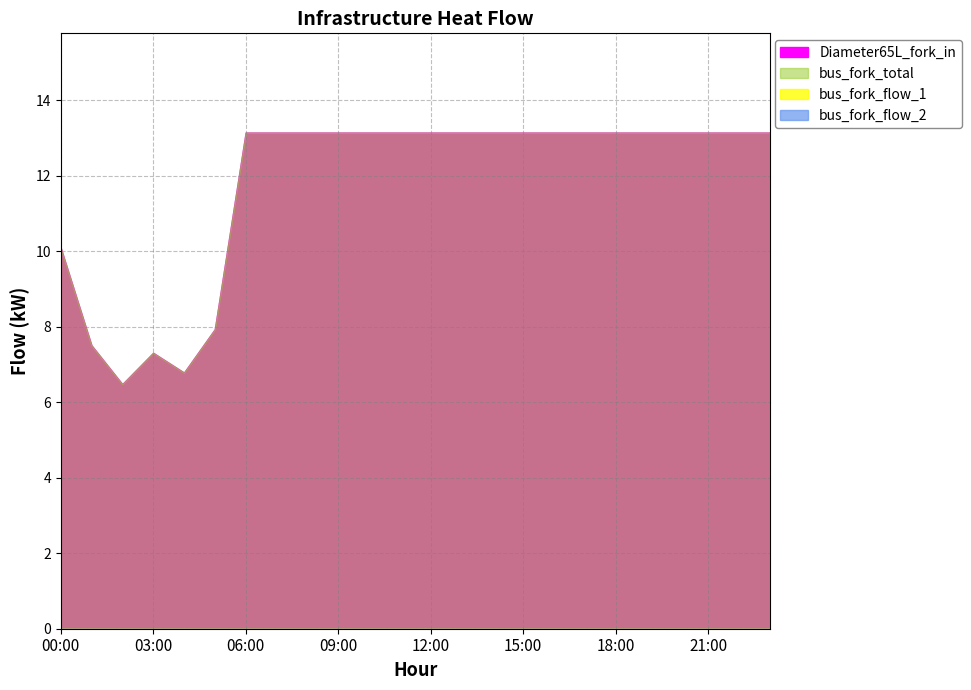

Is the value of bus_fork_flow_2 at 13:00 greater than the value of bus_fork_total at 21:00?

No